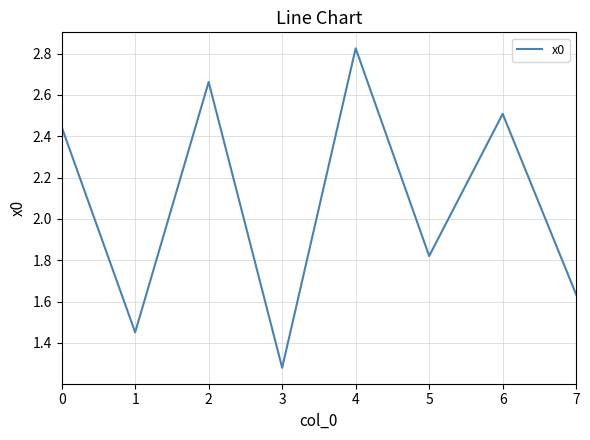

Count the number of data series in this chart.

1